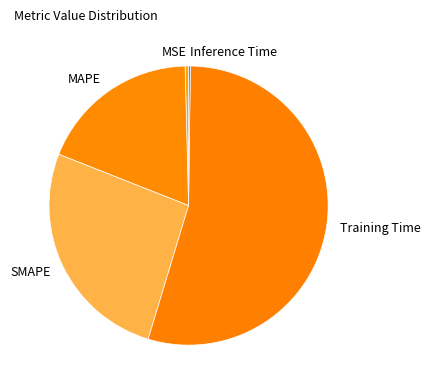

True or false: Training Time accounts for 44% of the total.

False